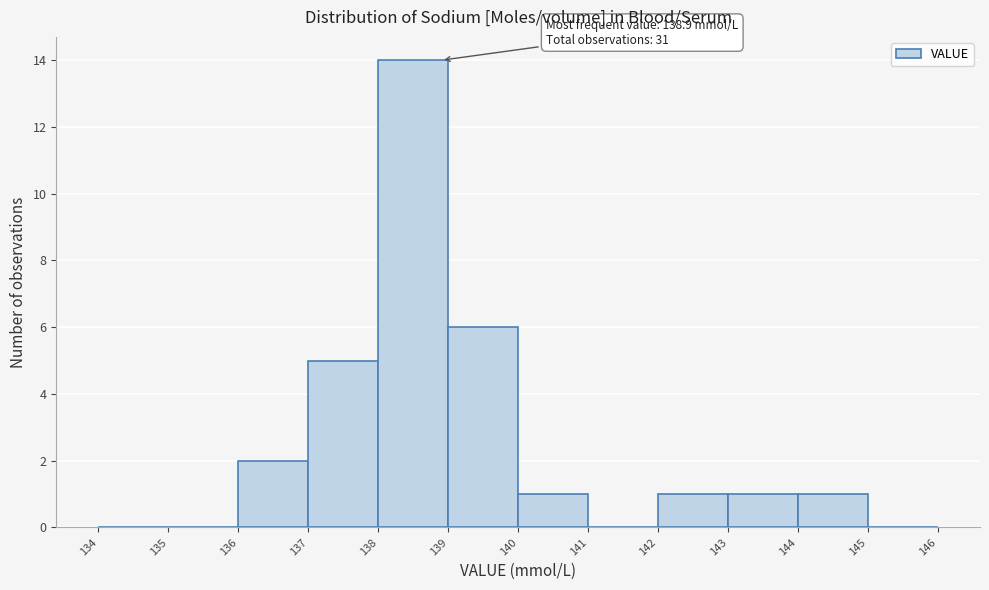

Over which range of the x-axis is the bar tallest?

138 to 139